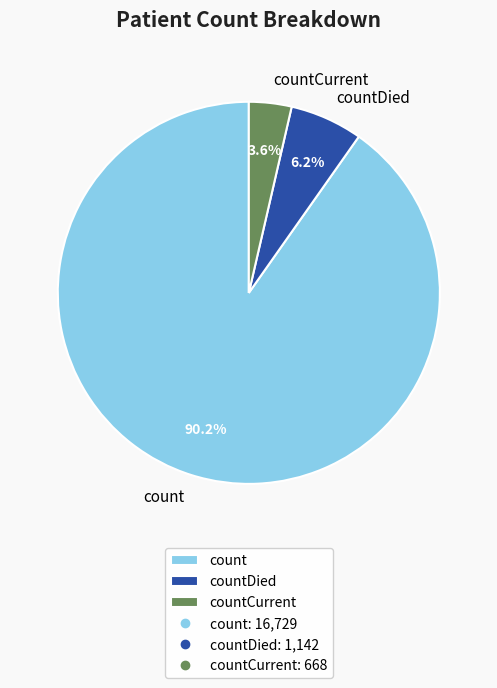

Which category accounts for the majority?

count